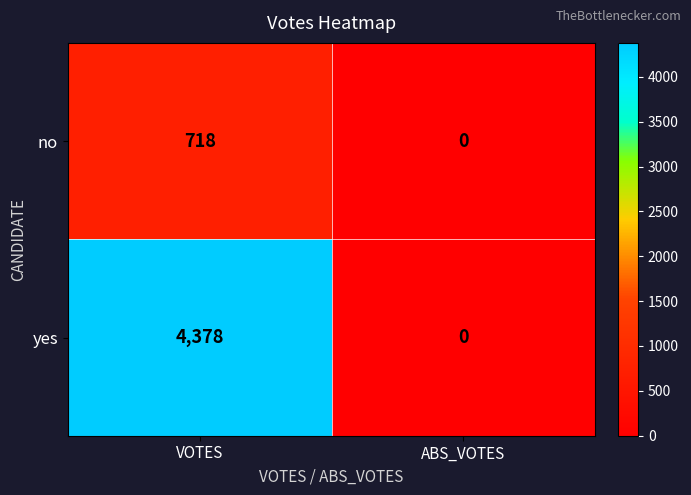

List the series in order of their overall mean, lowest first.

no, yes